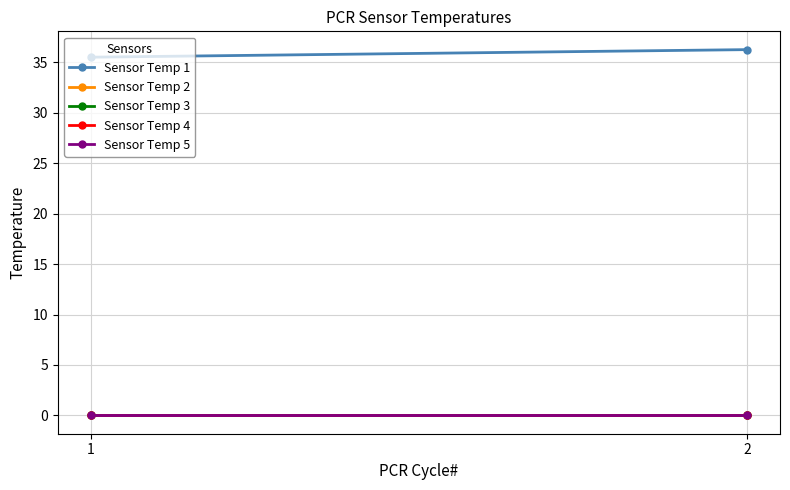

What is the total value across all series at 2?

36.2